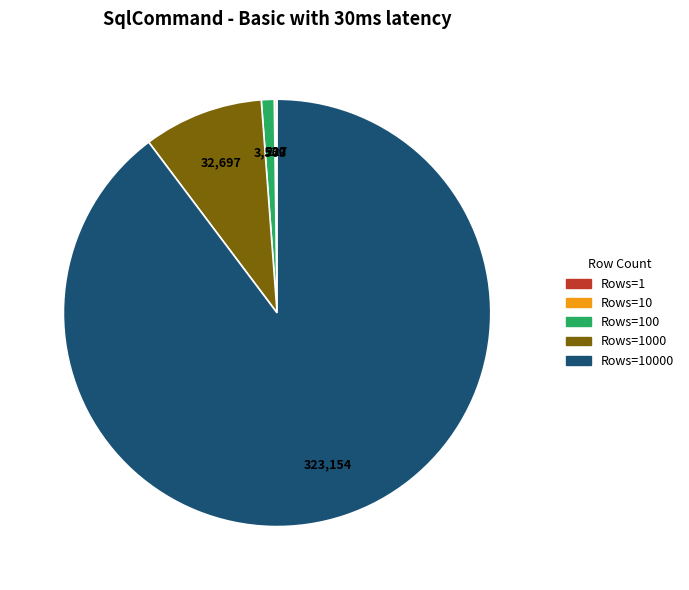

Is there a majority slice in this chart?

Yes